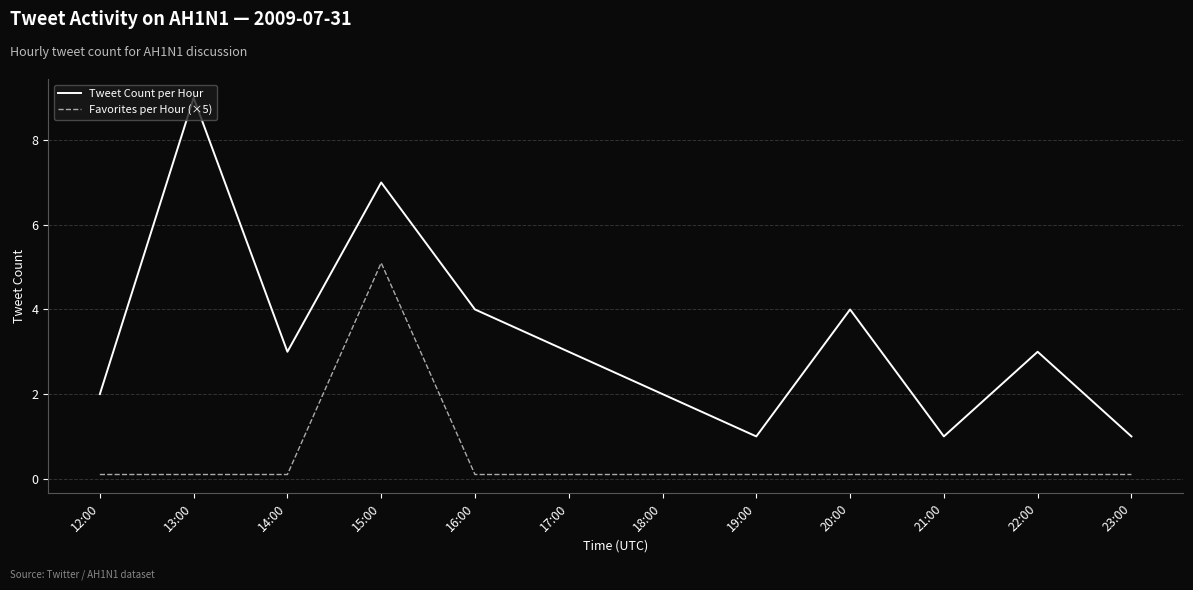

What are all the series names shown in the legend?

Tweet Count per Hour, Favorites per Hour (×5)